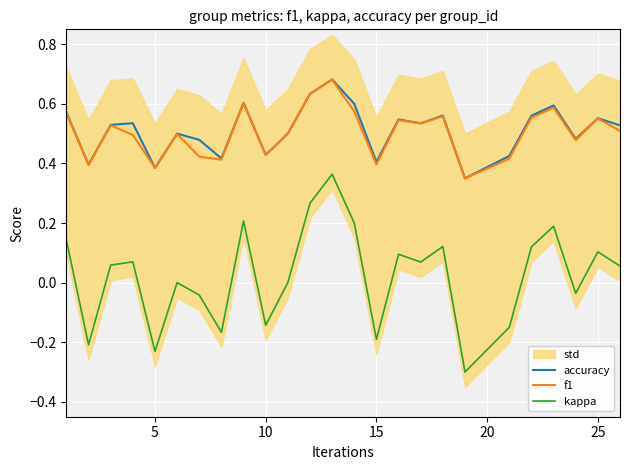

Is the value of kappa at 13 greater than the value of f1 at 23?

No